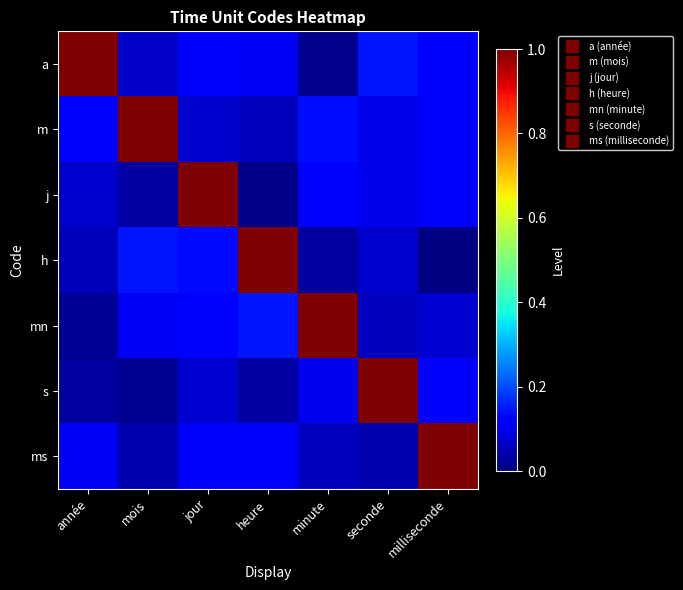

Reading left to right, transcribe all the data shown in this chart.

a: année=1.0	mois=0.1	jour=0.1	heure=0.1	minute=0.0	seconde=0.1	milliseconde=0.1
m: année=0.1	mois=1.0	jour=0.1	heure=0.1	minute=0.1	seconde=0.1	milliseconde=0.1
j: année=0.1	mois=0.0	jour=1.0	heure=0.0	minute=0.1	seconde=0.1	milliseconde=0.1
h: année=0.1	mois=0.1	jour=0.1	heure=1.0	minute=0.0	seconde=0.1	milliseconde=0.0
mn: année=0.0	mois=0.1	jour=0.1	heure=0.1	minute=1.0	seconde=0.1	milliseconde=0.1
s: année=0.0	mois=0.0	jour=0.1	heure=0.0	minute=0.1	seconde=1.0	milliseconde=0.1
ms: année=0.1	mois=0.0	jour=0.1	heure=0.1	minute=0.1	seconde=0.0	milliseconde=1.0